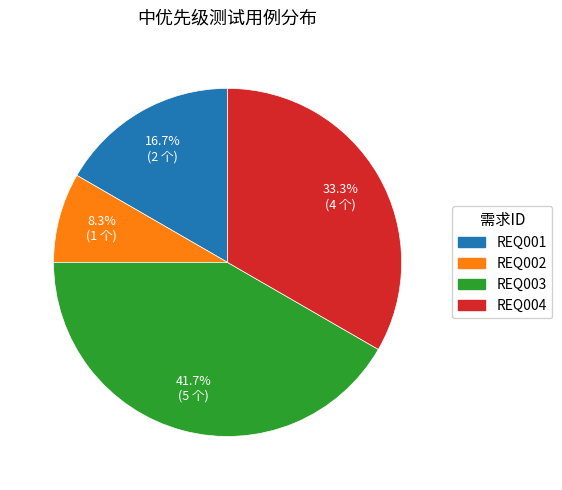

What is the smallest slice in the pie chart?

REQ002